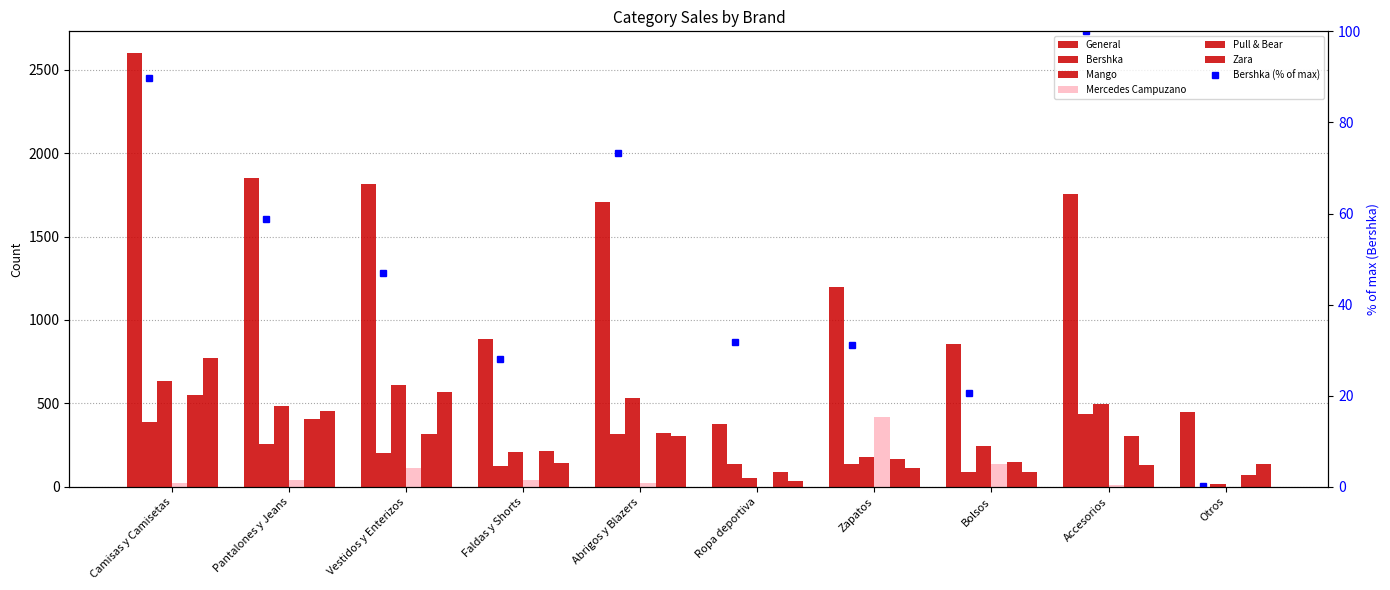

At which label does Mango reach its minimum?

Otros